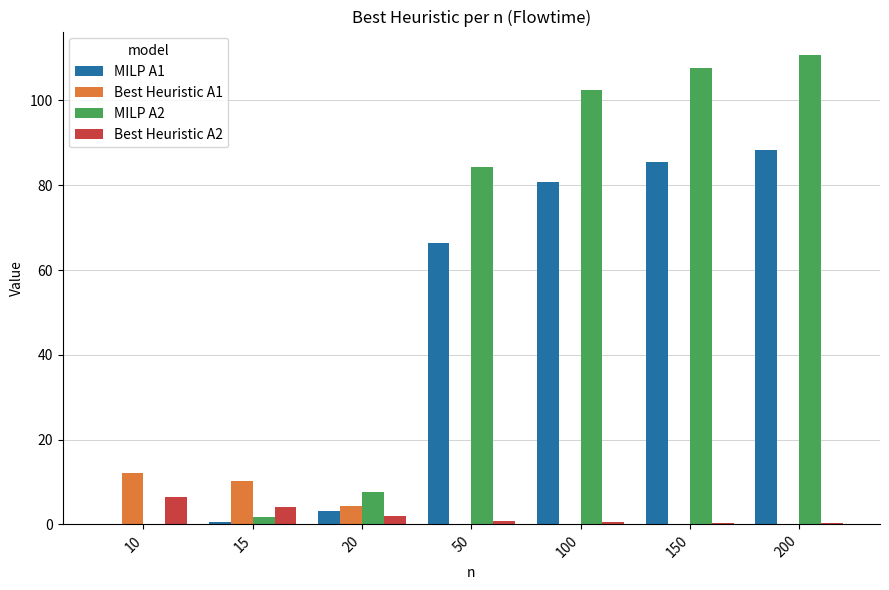

Which series changed the most between 10 and 200?

MILP A2